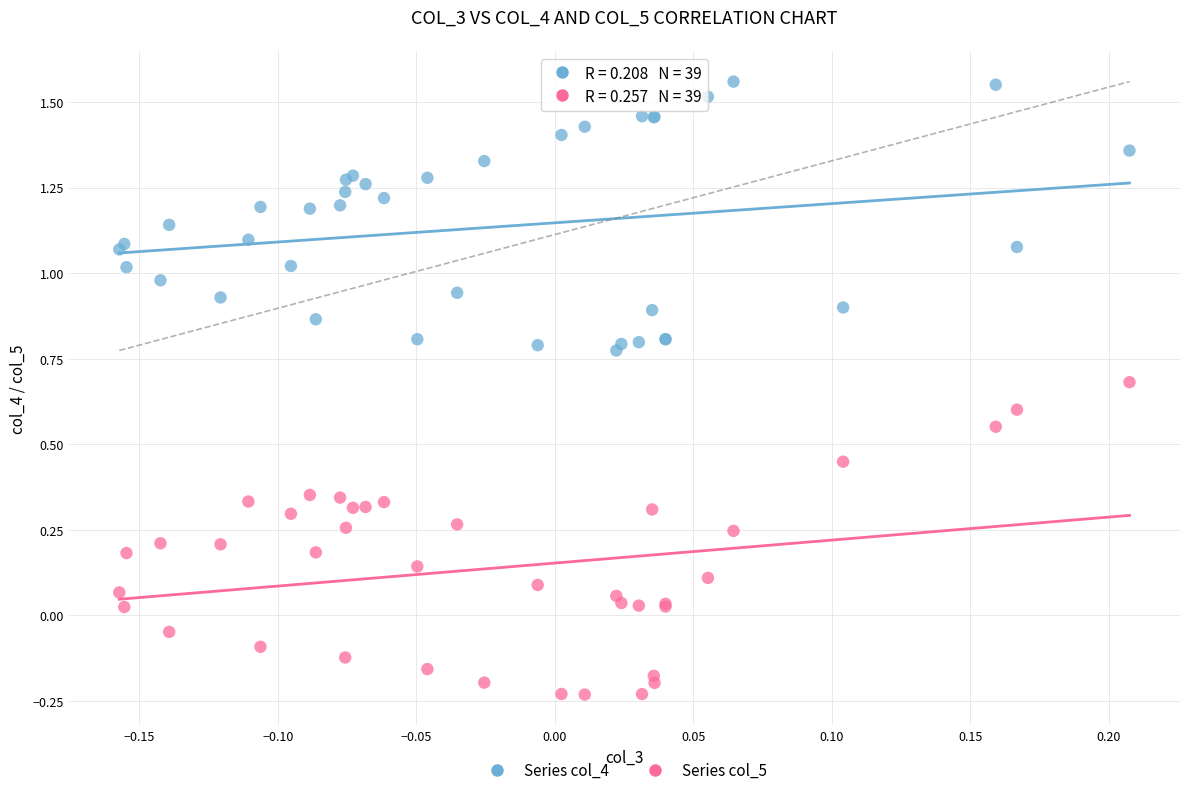

What are all the series names shown in the legend?

Series col_4, Series col_5